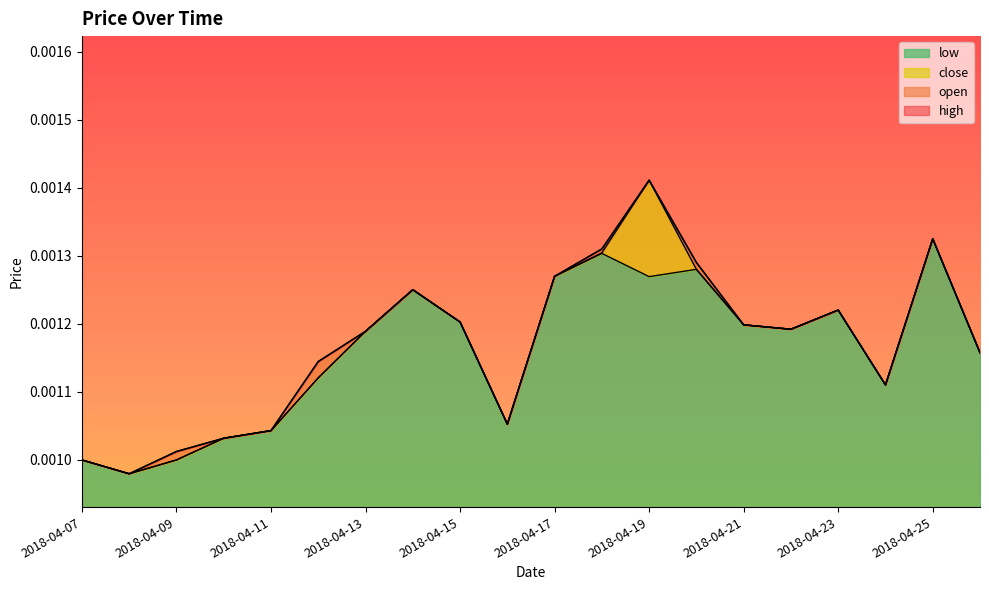

How many close values are between 0 and 1?

20